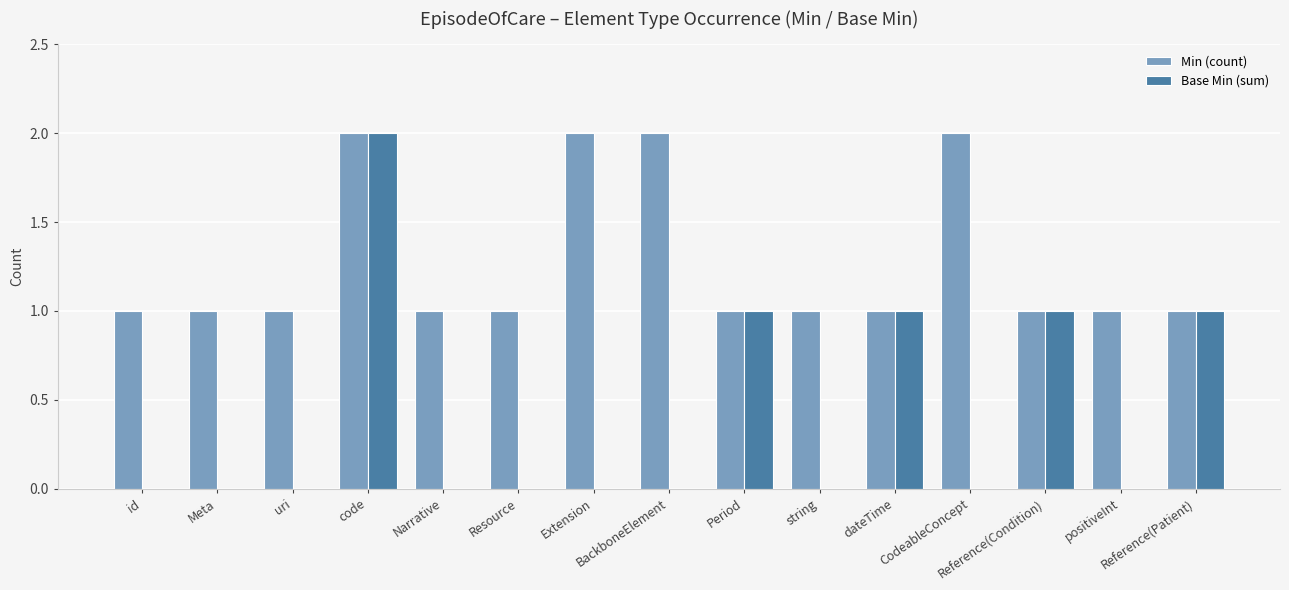

How many Base Min (sum) values are between 0 and 1?

14